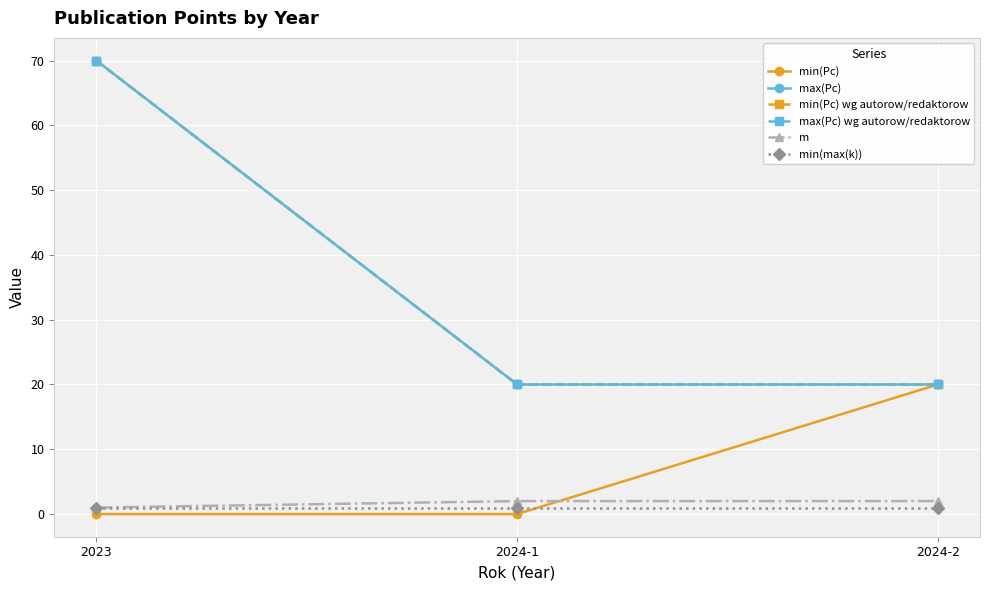

The m series shows 1 at 2023. True or false?

True